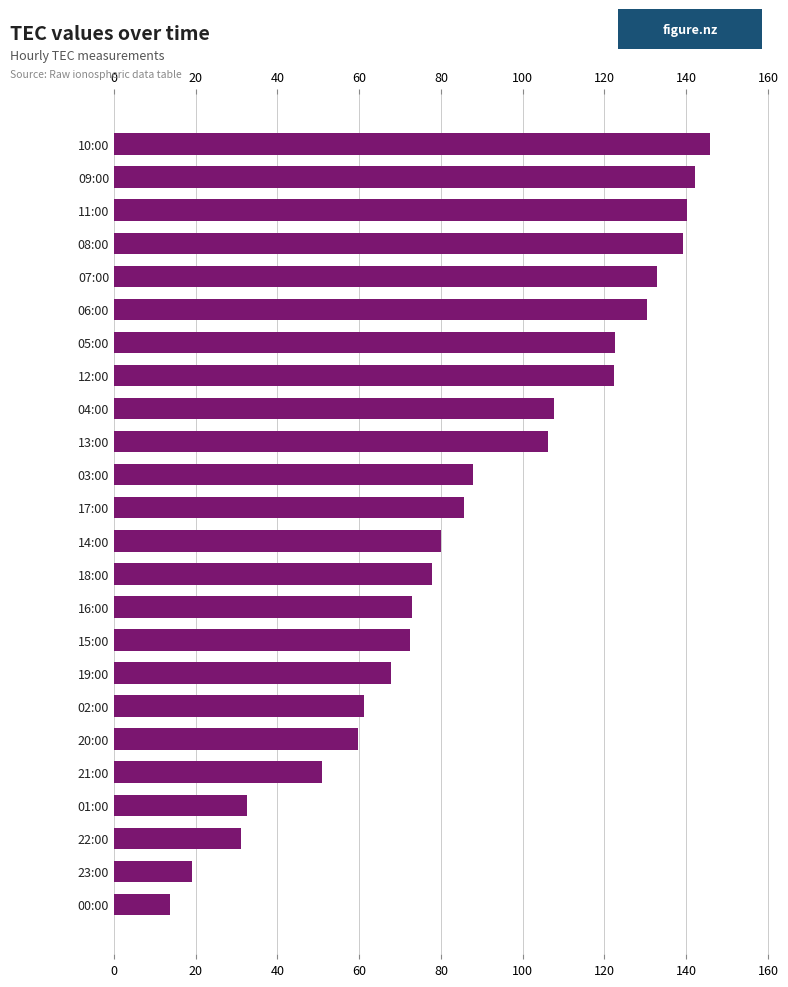

How many values are below 85?

12